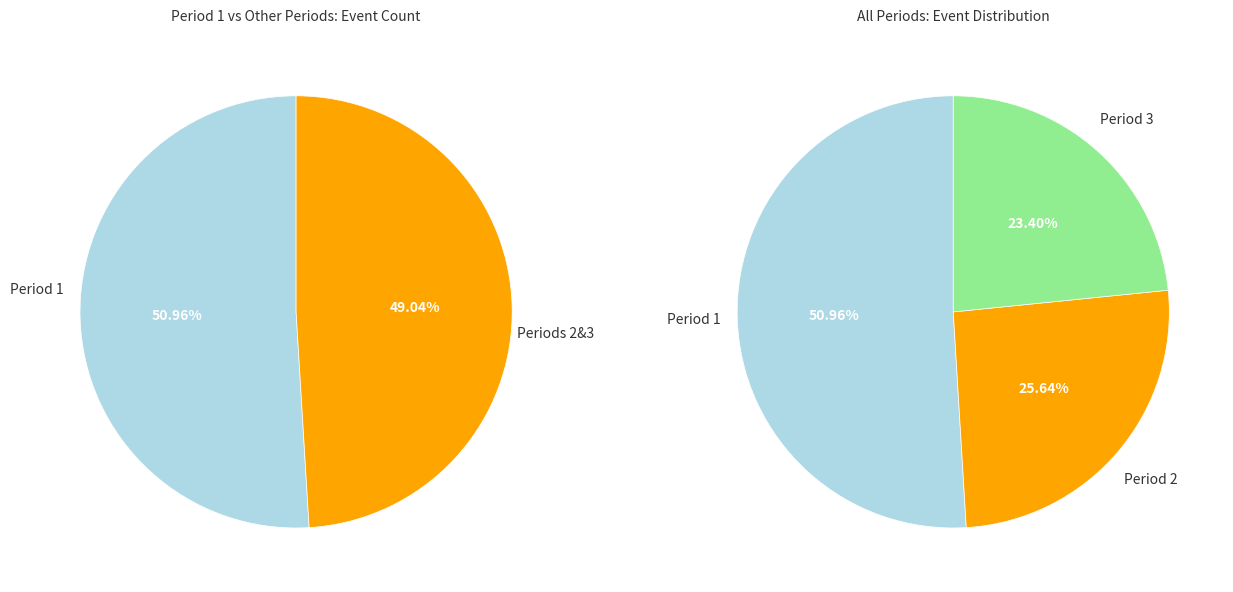

Which slice represents more than half of the pie?

Period 1